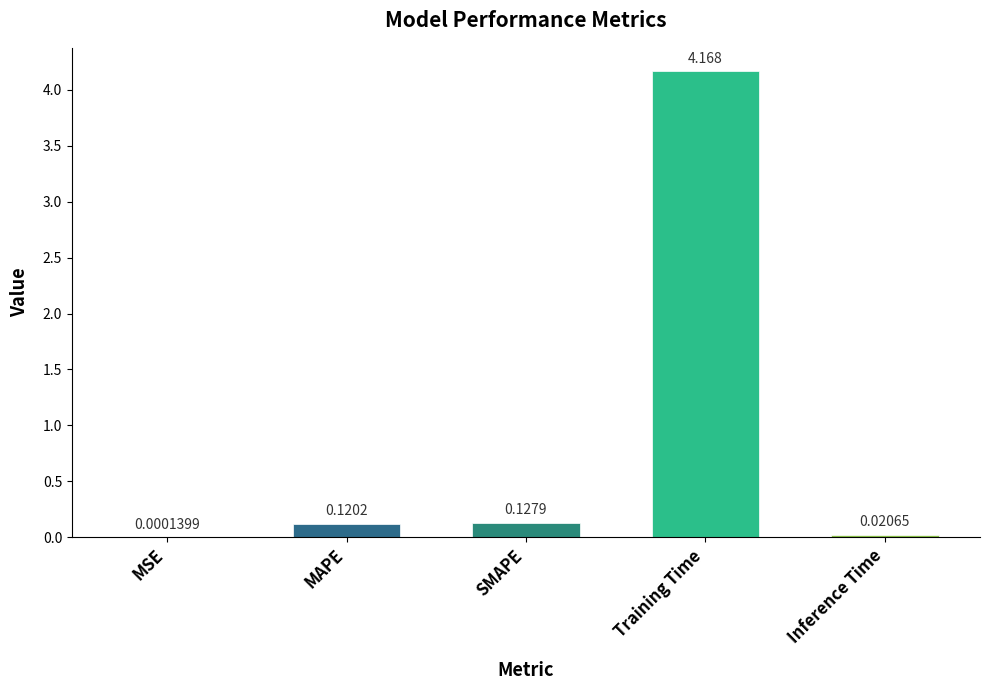

What is the sum of all values?

4.4